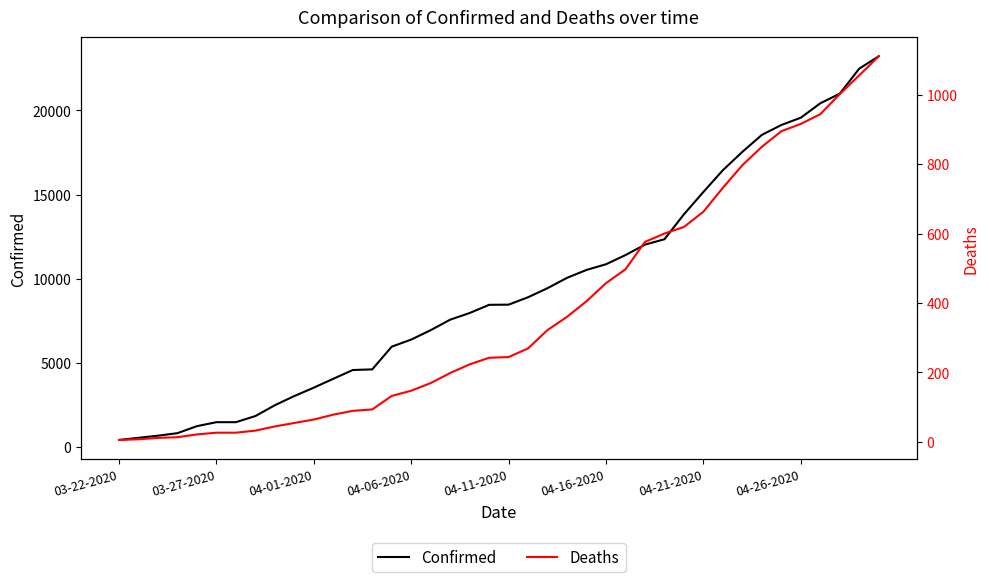

Is it true that Confirmed equals 5253 at 04-01-2020?

False